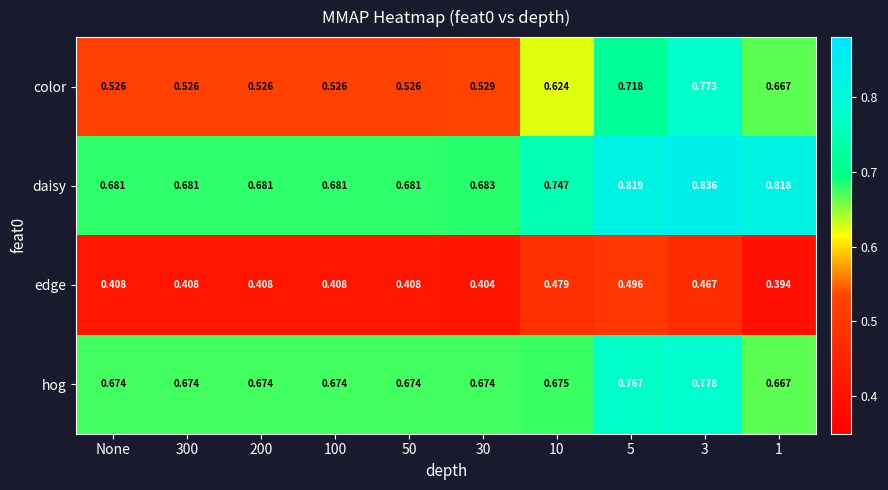

Which category has the highest value across all series?

3